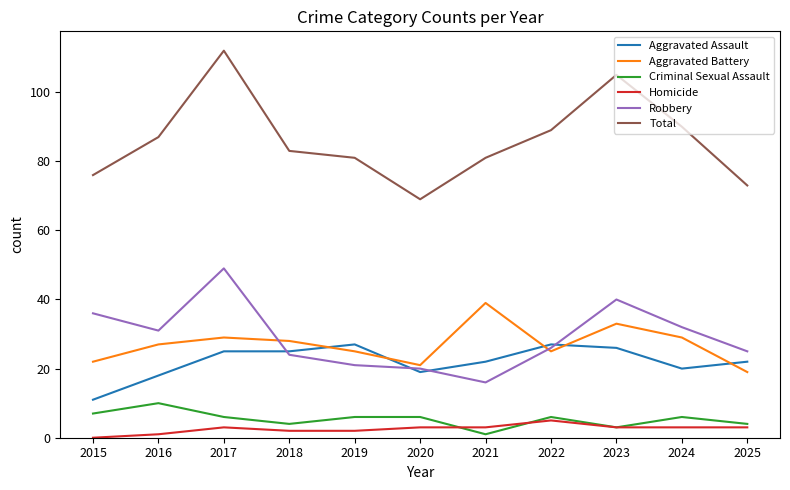

Which series has the largest range (max minus min)?

Total